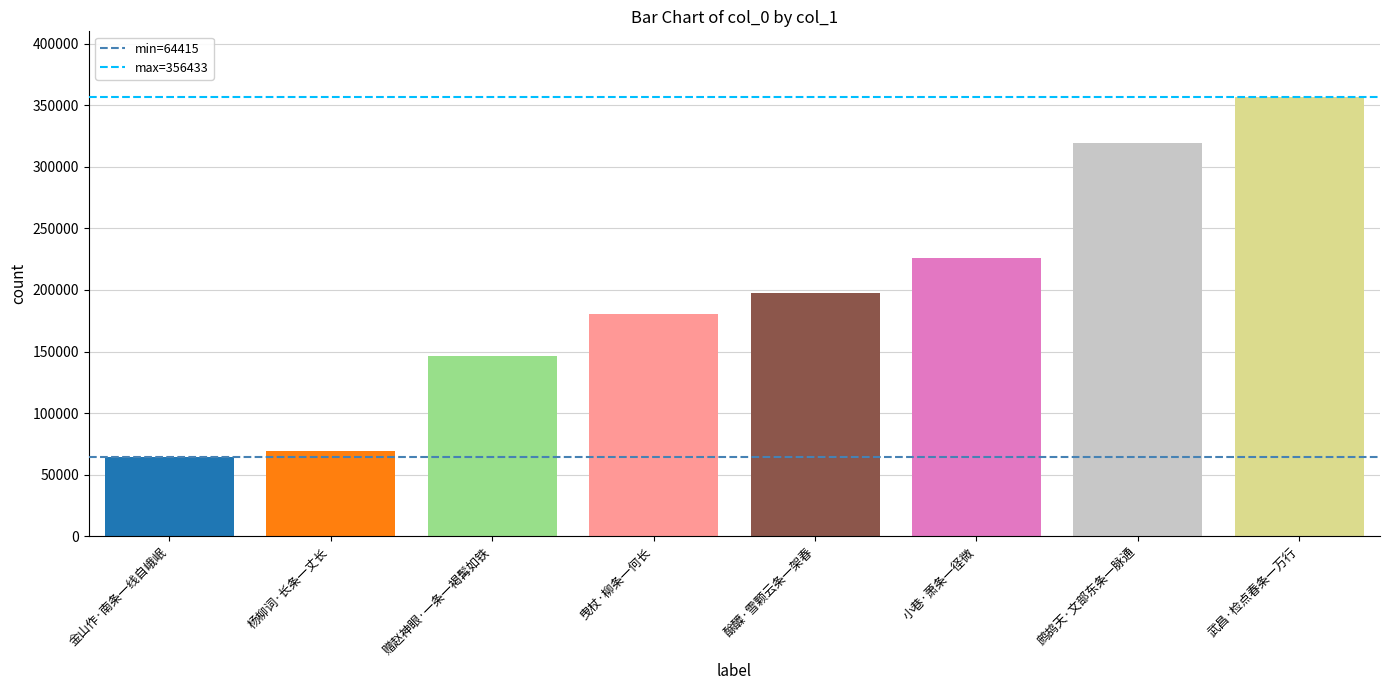

What is the maximum value shown in the chart?

356433